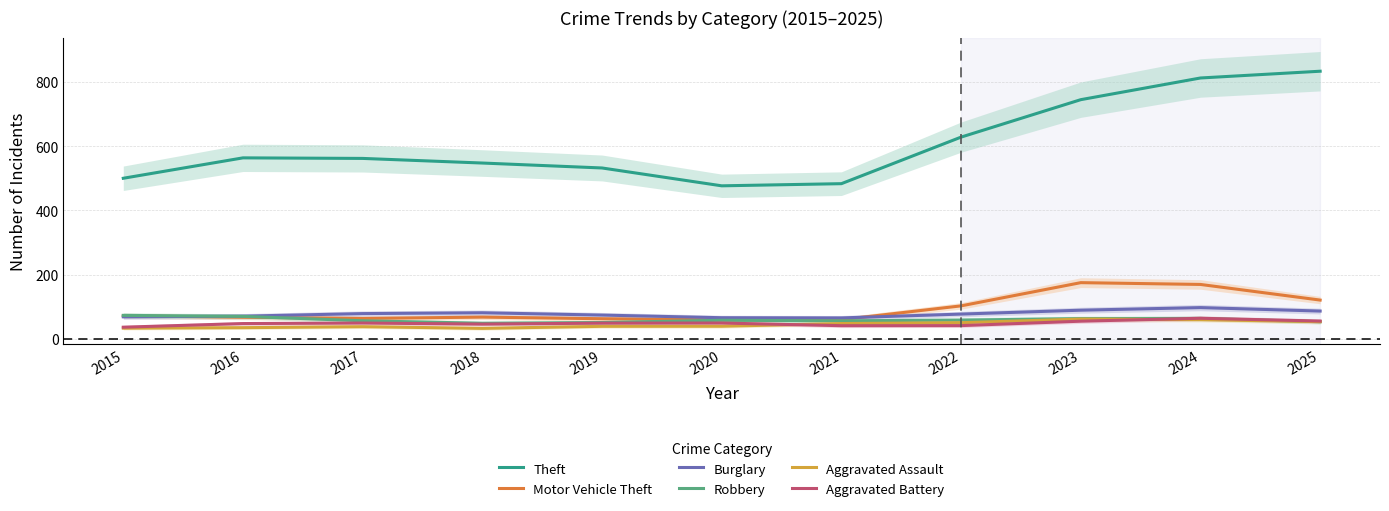

At which label is Robbery closest to 61?

2022